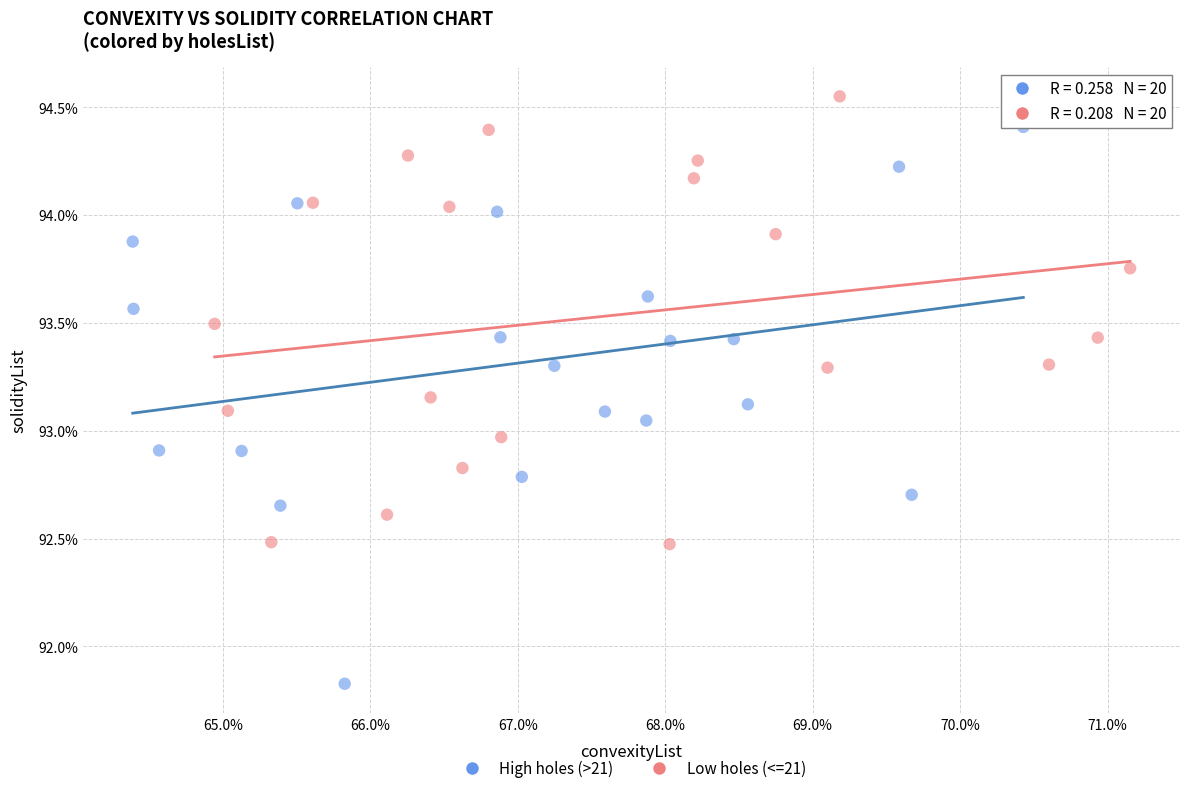

What are all the series names shown in the legend?

High holes (>21), Low holes (<=21)